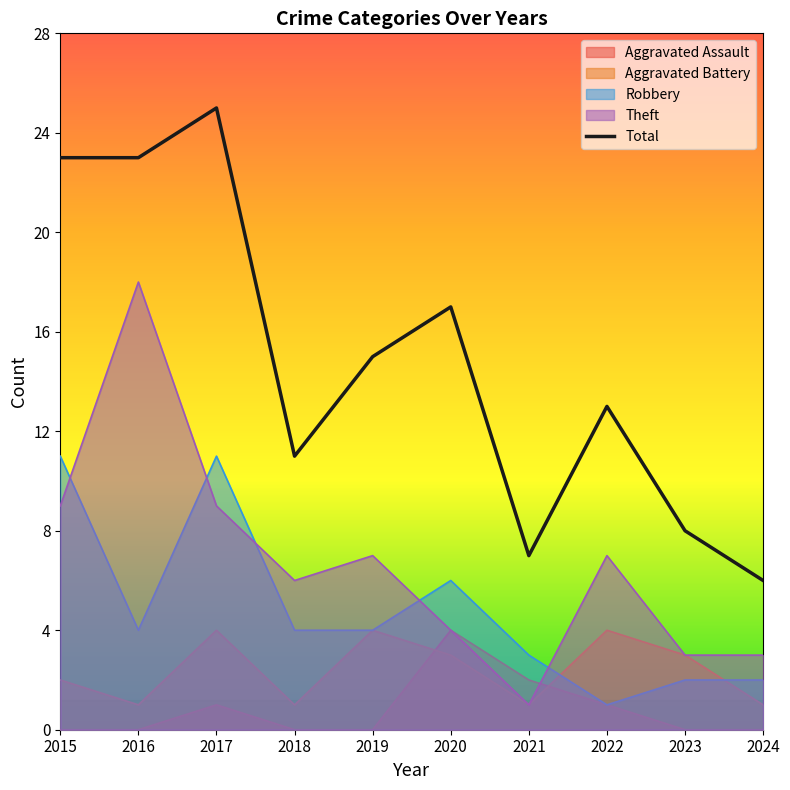

The chart shows a value of 13 at 2022. True or false?

True